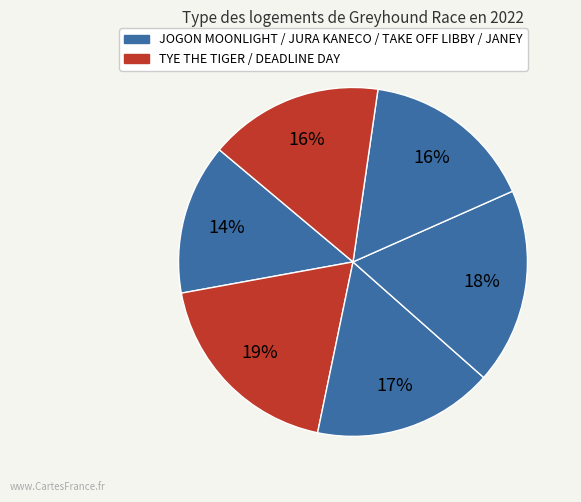

Count the number of slices in the pie.

6